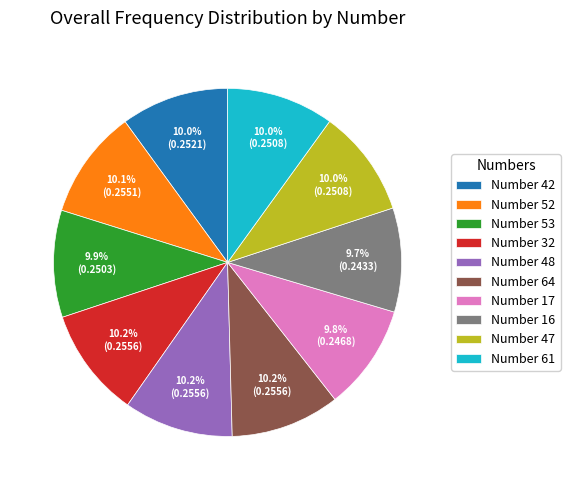

How many slices are in this pie chart?

10